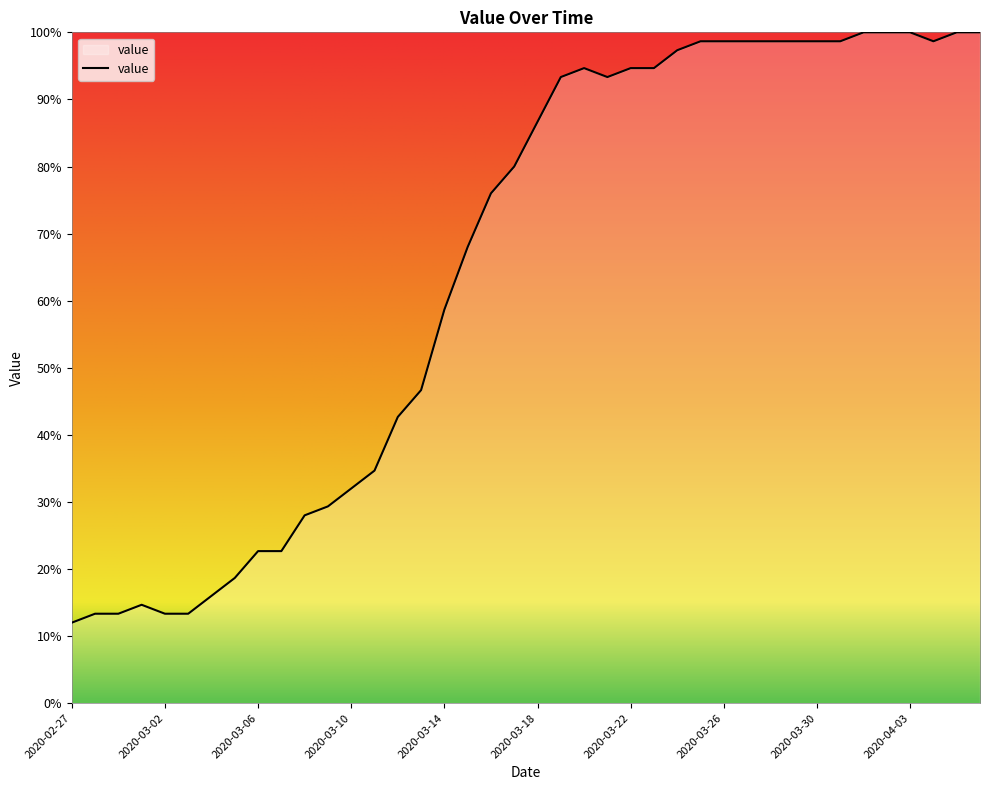

What is the greatest value displayed?

100.0